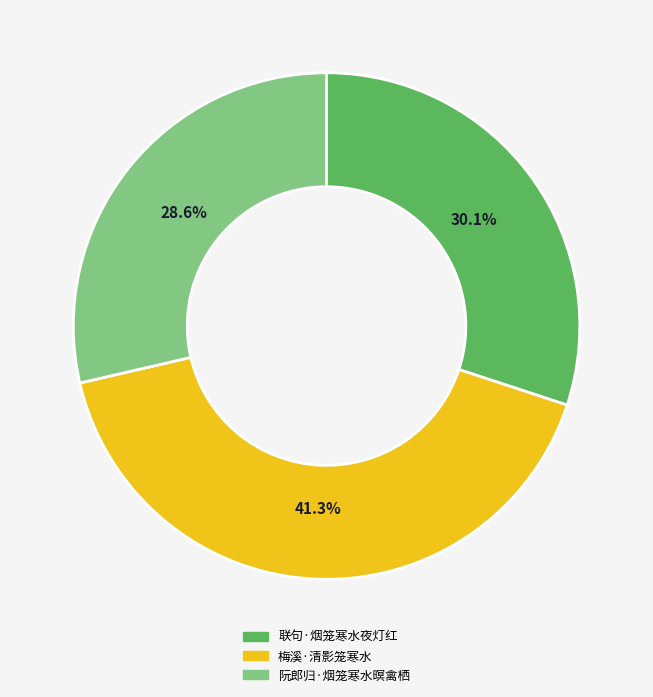

How many slices are in this pie chart?

3